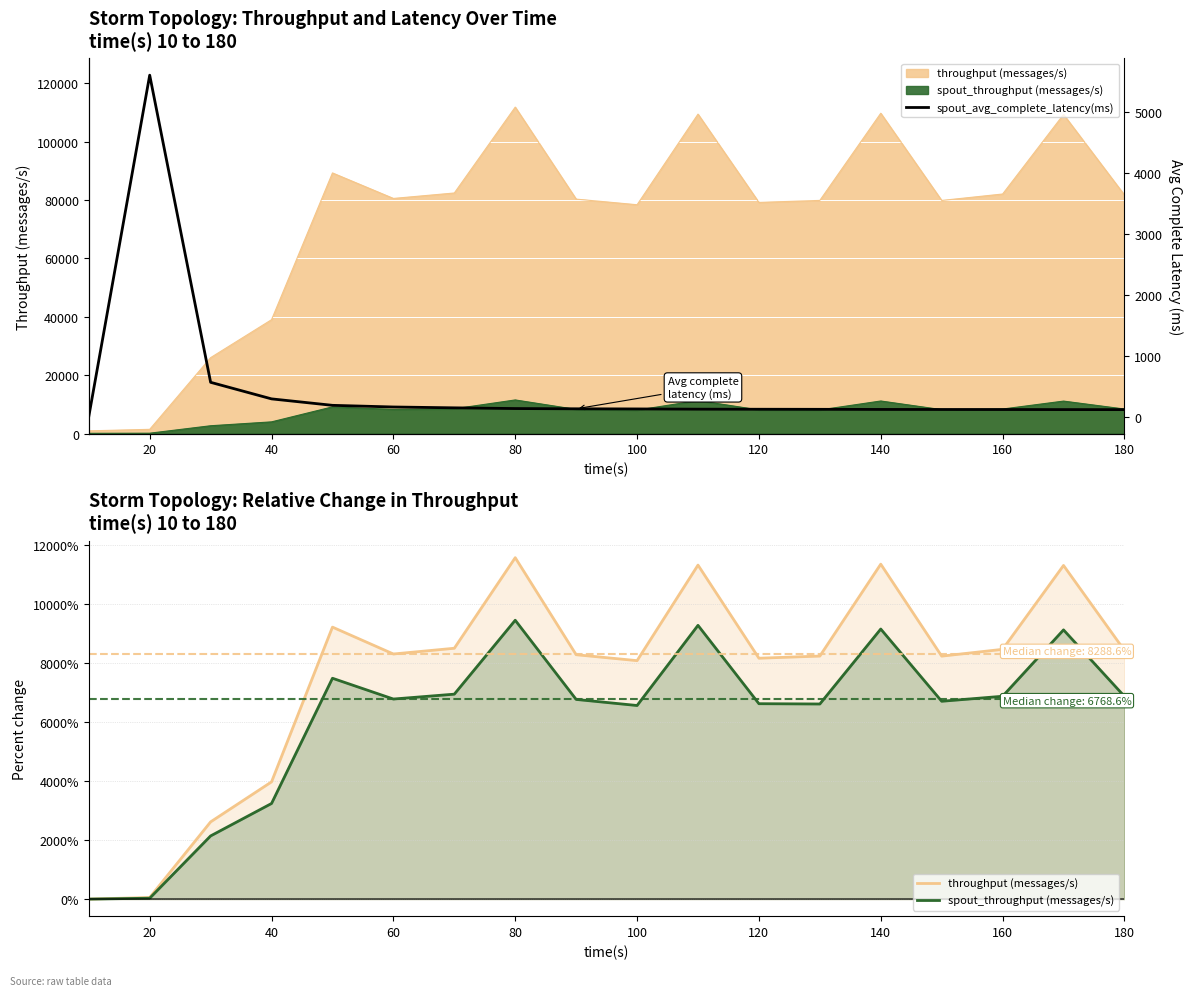

Is the value of spout_throughput (messages/s) at 40 greater than the value of spout_avg_complete_latency(ms) at 14?

Yes